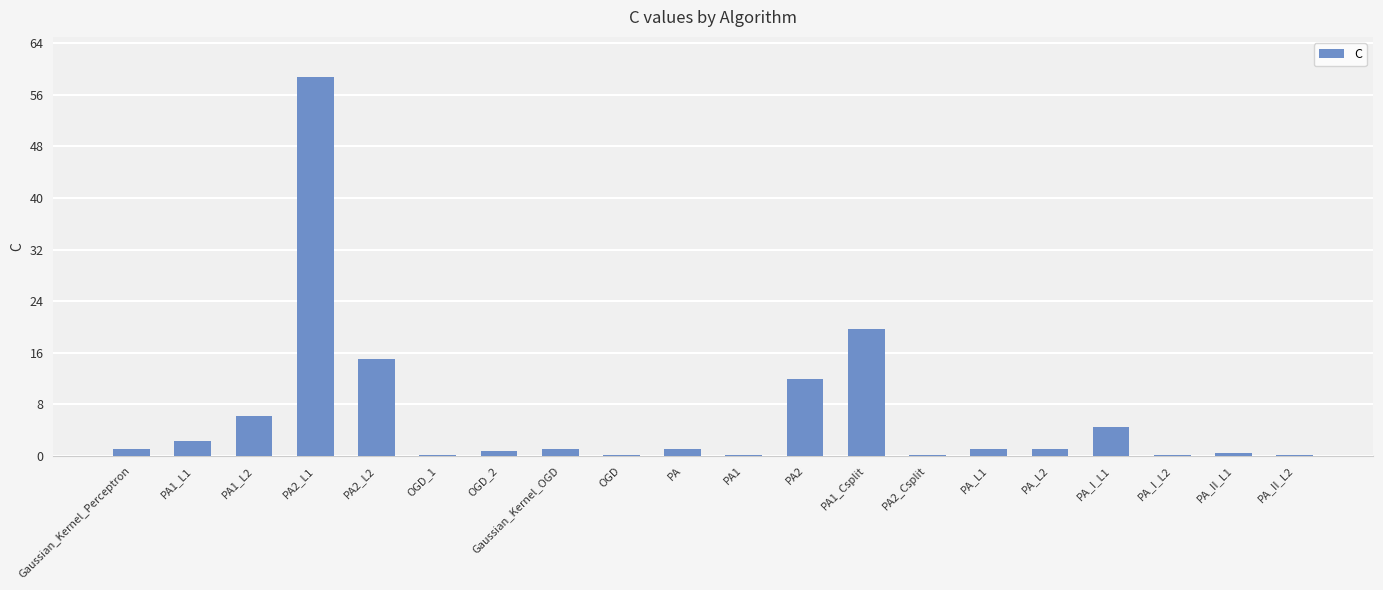

What value does the data have at Gaussian_Kernel_Perceptron?

1.0